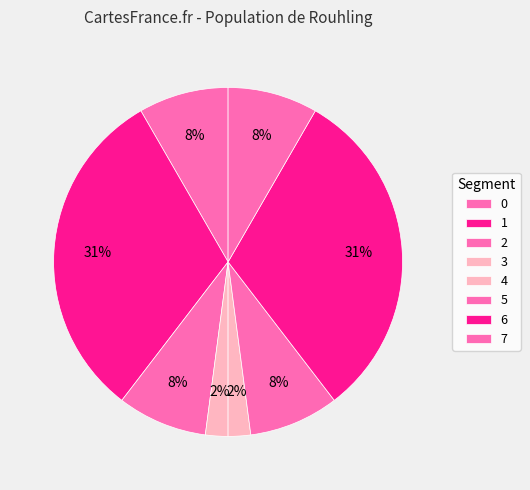

Does any single category account for the majority?

No